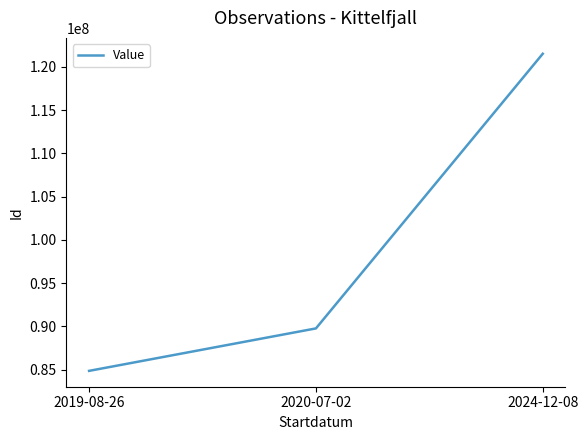

What is the change in value from 2019-08-26 to 2020-07-02?

+4909693